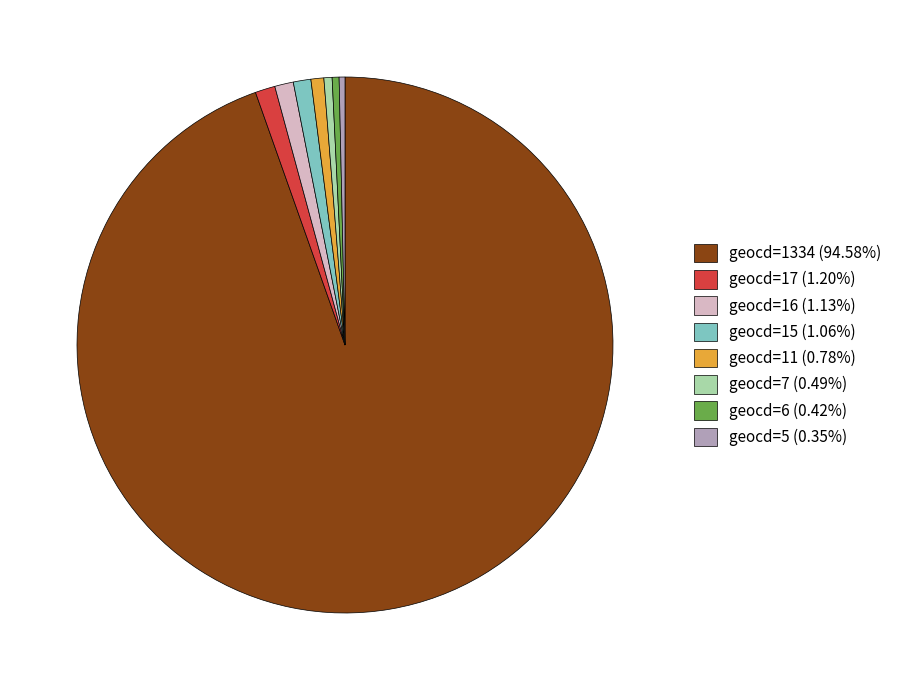

Do geocd=1334 (94.58%) and geocd=11 (0.78%) together represent more than half of the pie?

Yes